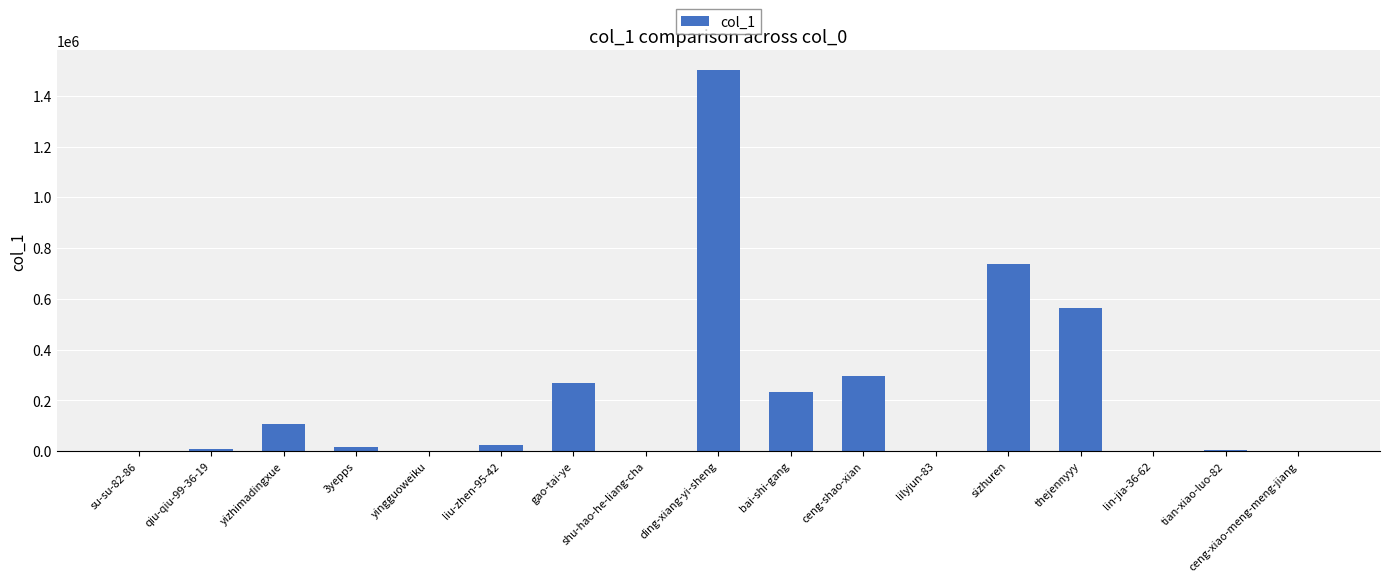

What is the difference between the values at qiu-qiu-99-36-19 and sizhuren?

730751